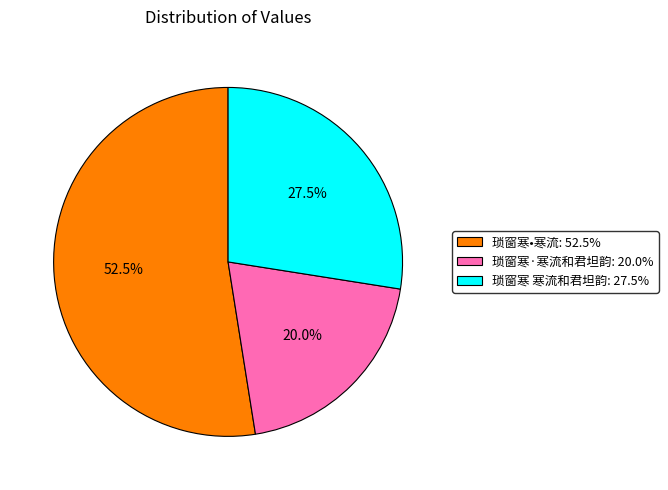

Rank the categories by value from lowest to highest.

琐窗寒·寒流和君坦韵, 琐窗寒 寒流和君坦韵, 琐窗寒•寒流